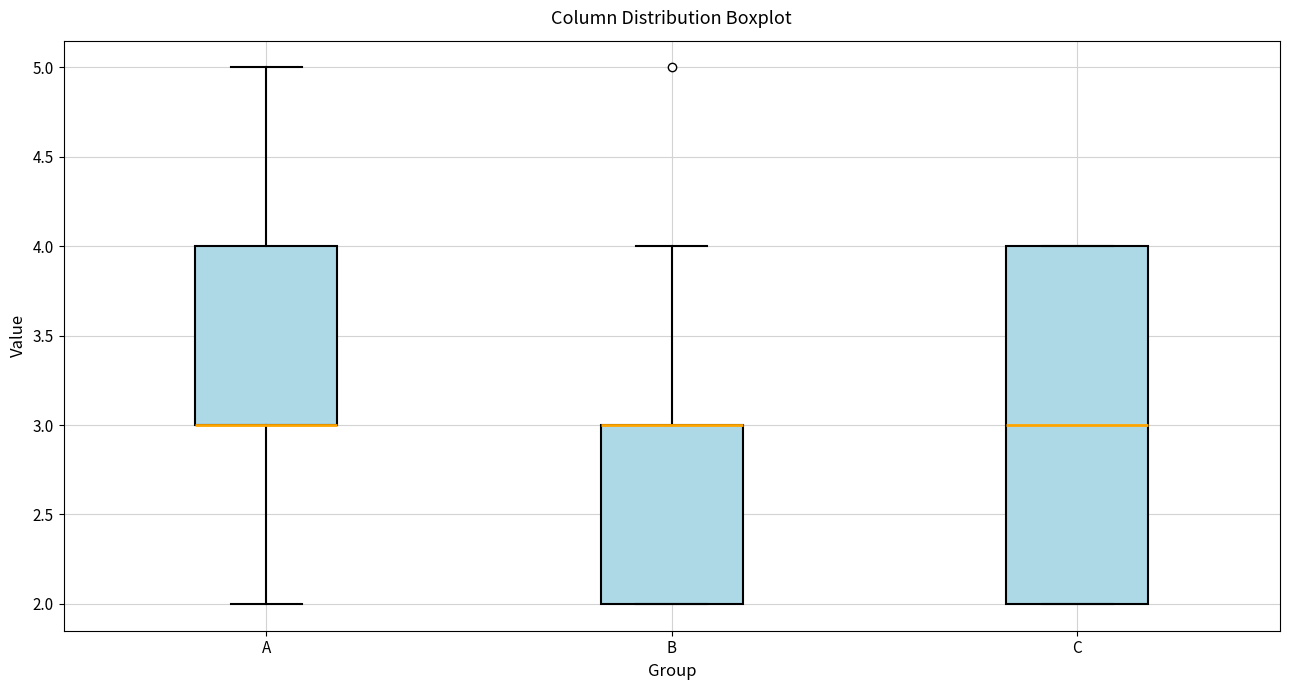

Reading left to right, transcribe this box plot: for each box, give where its median line is, the range the box spans, and where its two whiskers end, as read against the y-axis. The values are not printed on the chart, so give them approximately, as read against the axis.

A: median 3 (drawn on the box's lower edge), box 3 to 4, whiskers 2 to 5
B: median 3 (drawn on the box's upper edge), box 2 to 3, whiskers 2 to 4
C: median 3, box 2 to 4, whiskers 2 to 4